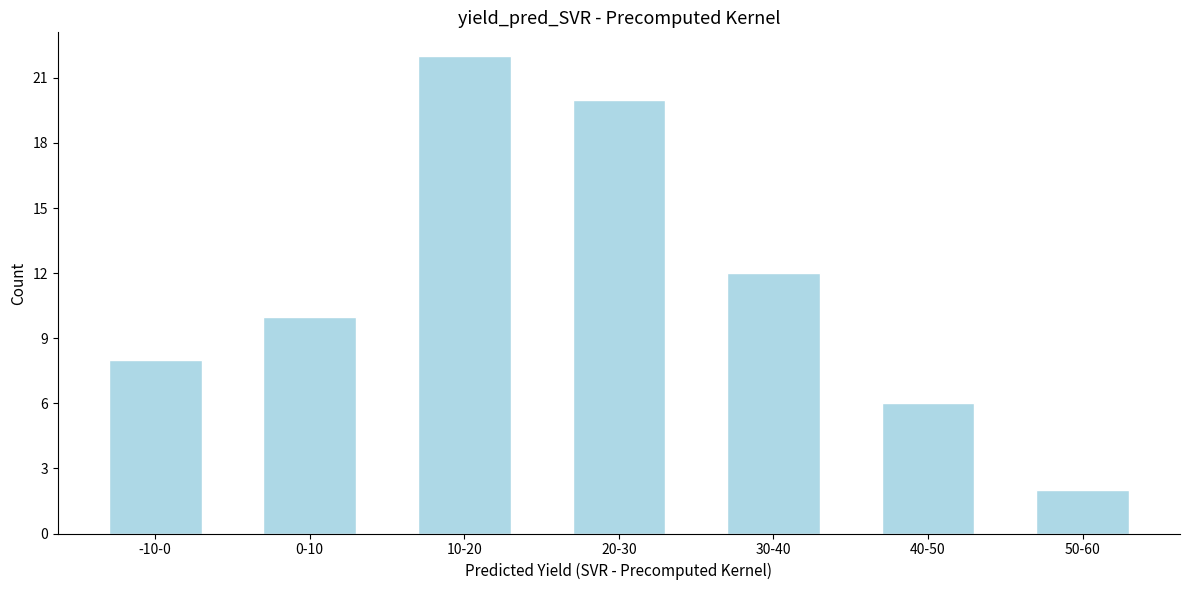

Reading right to left, what are all the values shown in this chart?

50-60=2	40-50=6	30-40=12	20-30=20	10-20=22	0-10=10	-10-0=8